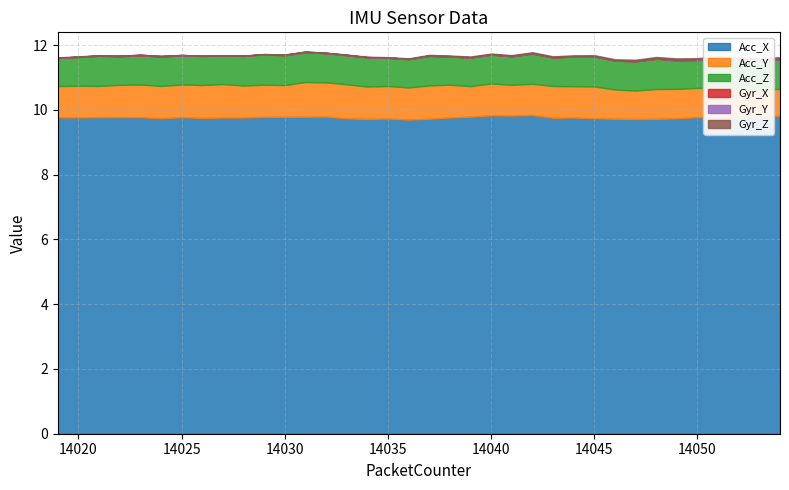

What is the maximum value for Acc_X?

9.8